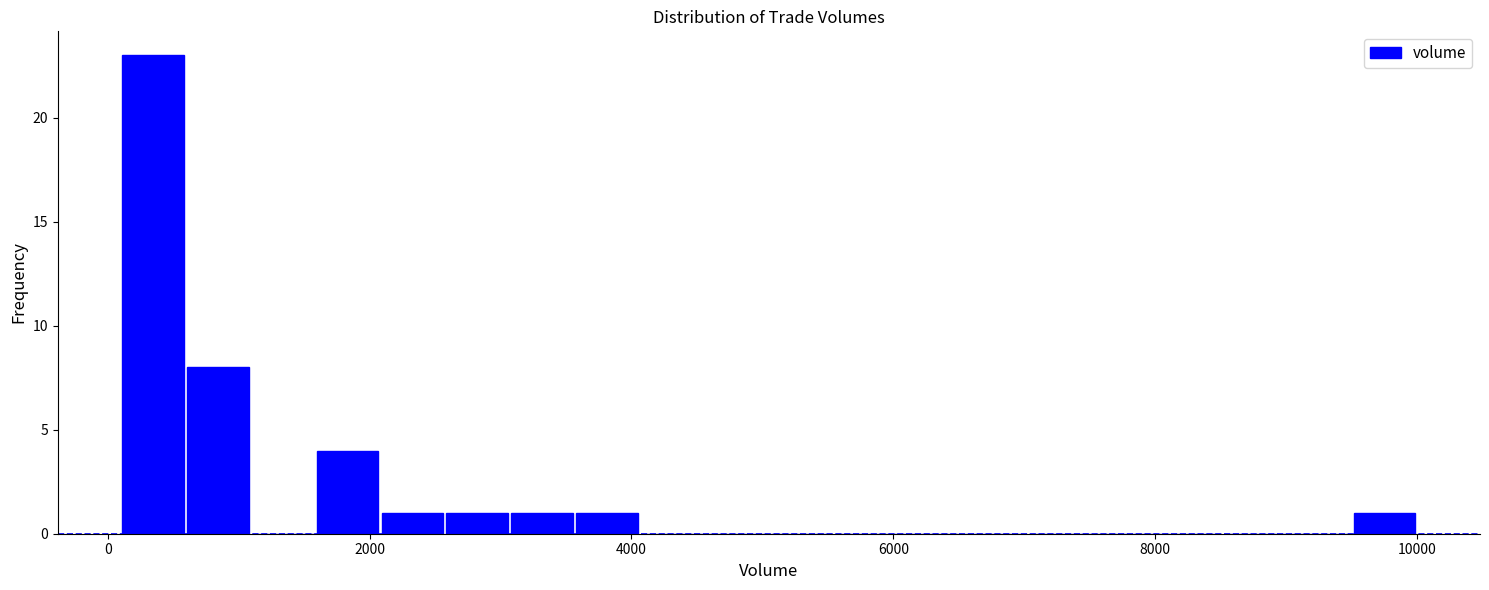

Read against the x-axis, roughly where is the centre of the tallest bar?

400